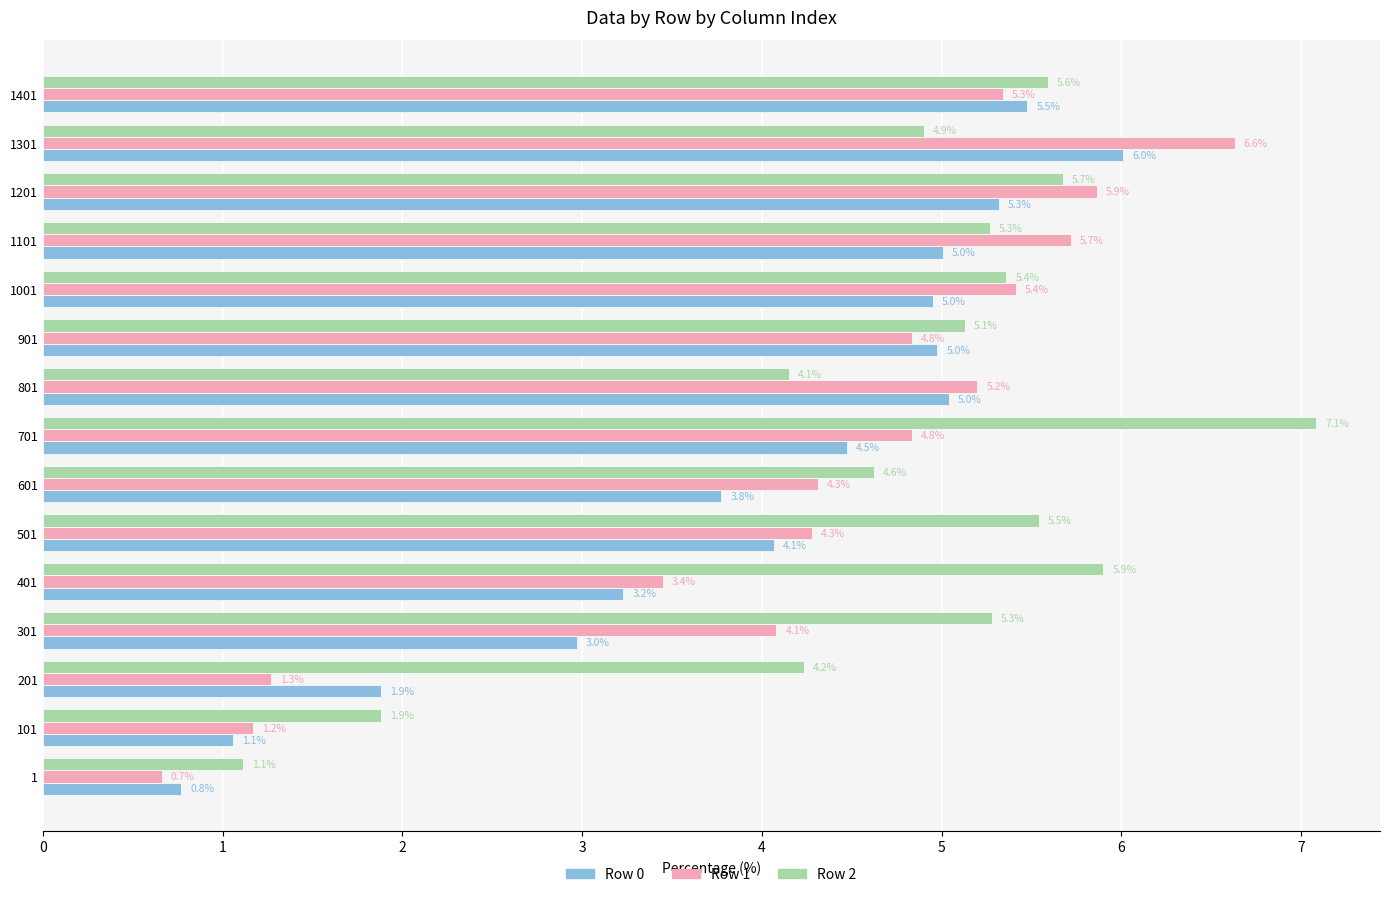

What is the highest value of the Row 2 series?

7.1